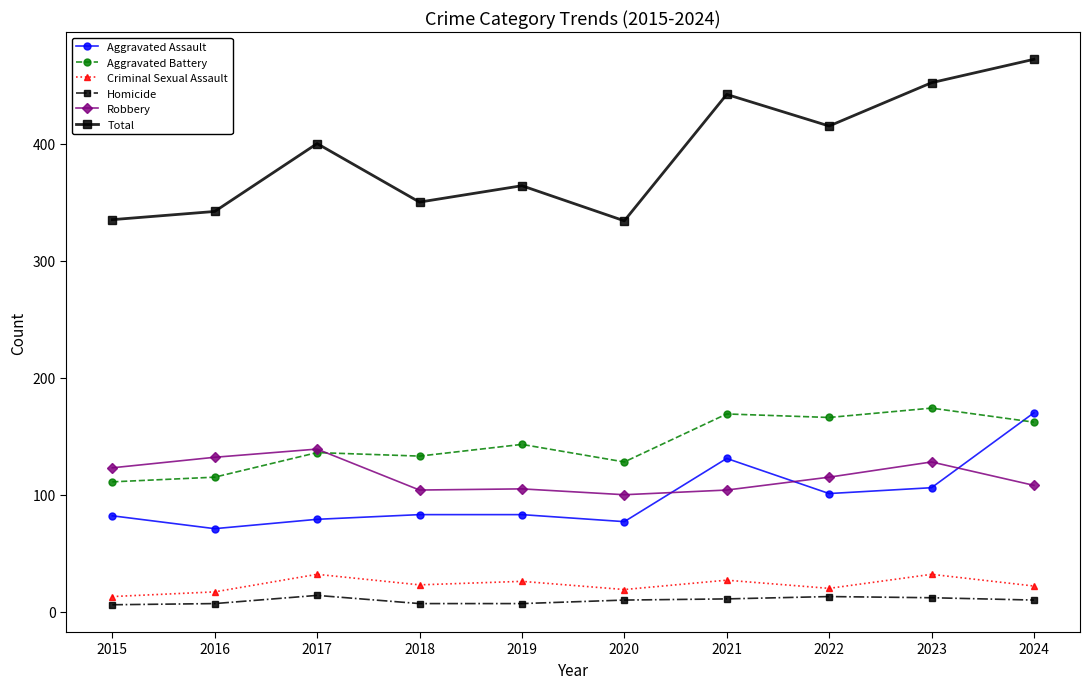

Which series has the largest total across all categories?

Total